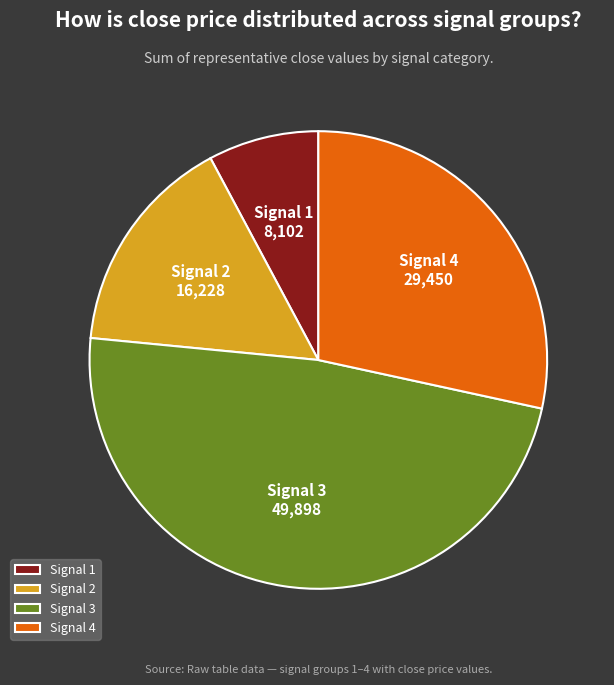

Is there a majority slice in this chart?

No